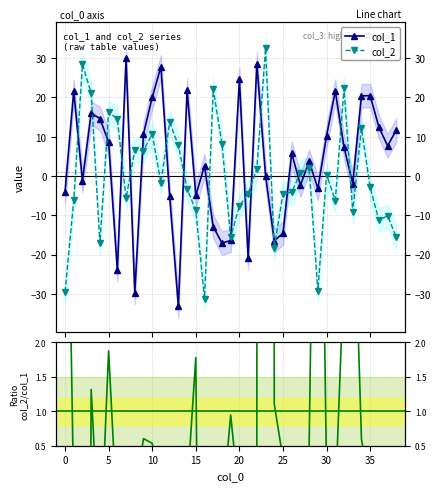

How many interior local peaks does the col_2/col_1 series have?

10